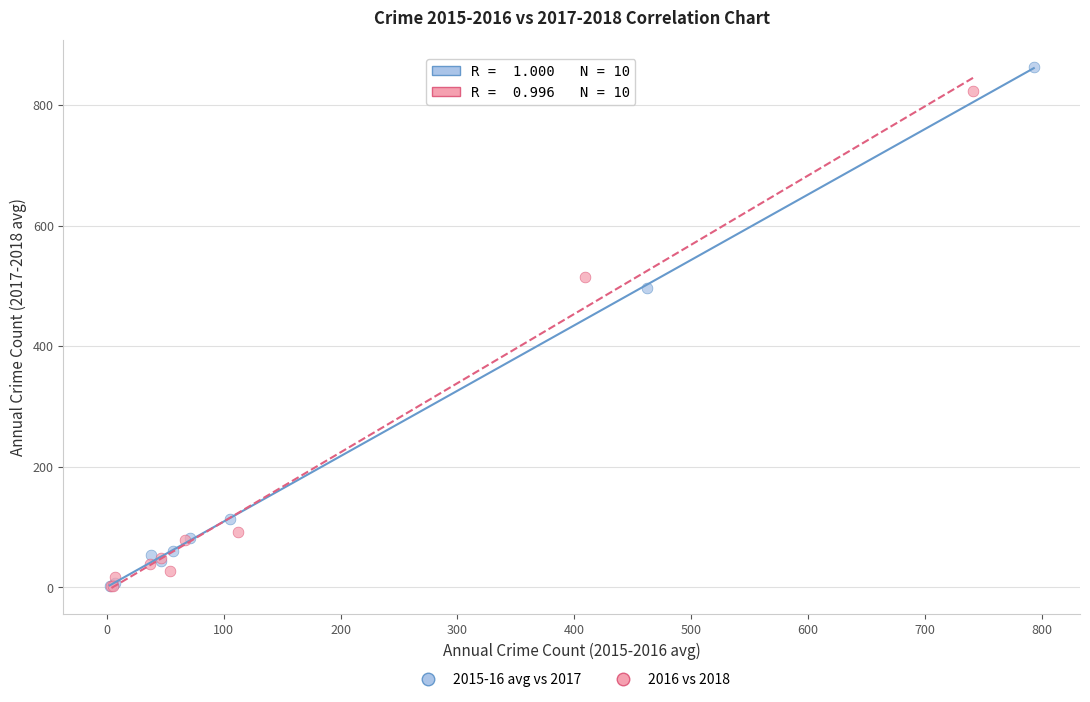

Which series has the widest spread of Y values?

2015-16 avg vs 2017